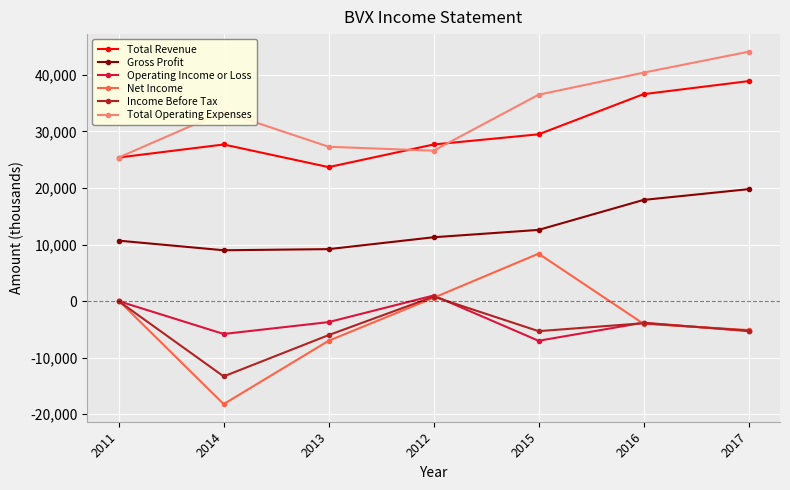

Which series has the largest range (max minus min)?

Net Income